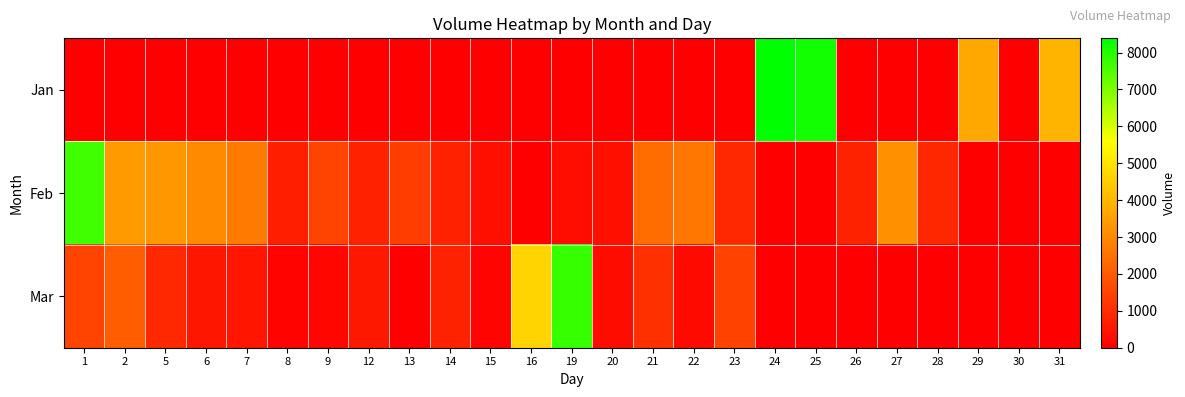

Reading right to left, extract all data points from this chart.

Jan: 31=3969	30=0	29=3720	28=0	27=0	26=0	25=8165	24=8387	23=0	22=0	21=0	20=0	19=0	16=0	15=0	14=0	13=0	12=0	9=0	8=0	7=0	6=0	5=0	2=0	1=0
Feb: 31=0	30=0	29=0	28=864	27=3183	26=779	25=0	24=0	23=898	22=2620	21=2416	20=359	19=306	16=0	15=334	14=736	13=1369	12=745	9=1484	8=697	7=2693	6=3039	5=3334	2=3403	1=7690
Mar: 31=0	30=0	29=0	28=0	27=0	26=0	25=0	24=0	23=1453	22=241	21=1070	20=263	19=7779	16=4682	15=131	14=765	13=30	12=526	9=157	8=92	7=491	6=522	5=916	2=2032	1=1480